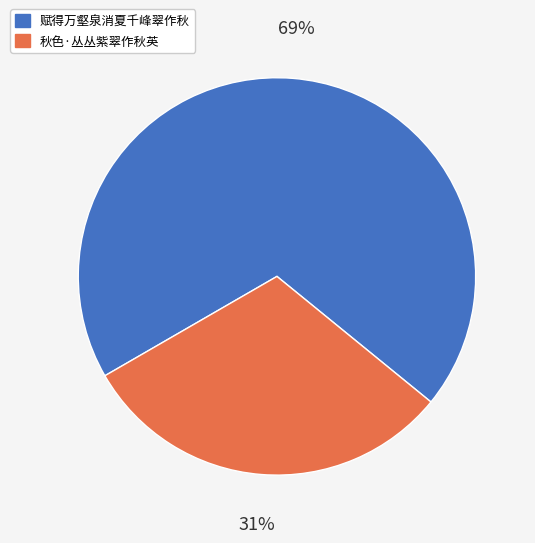

To the nearest percent, what is the average slice percentage?

50%